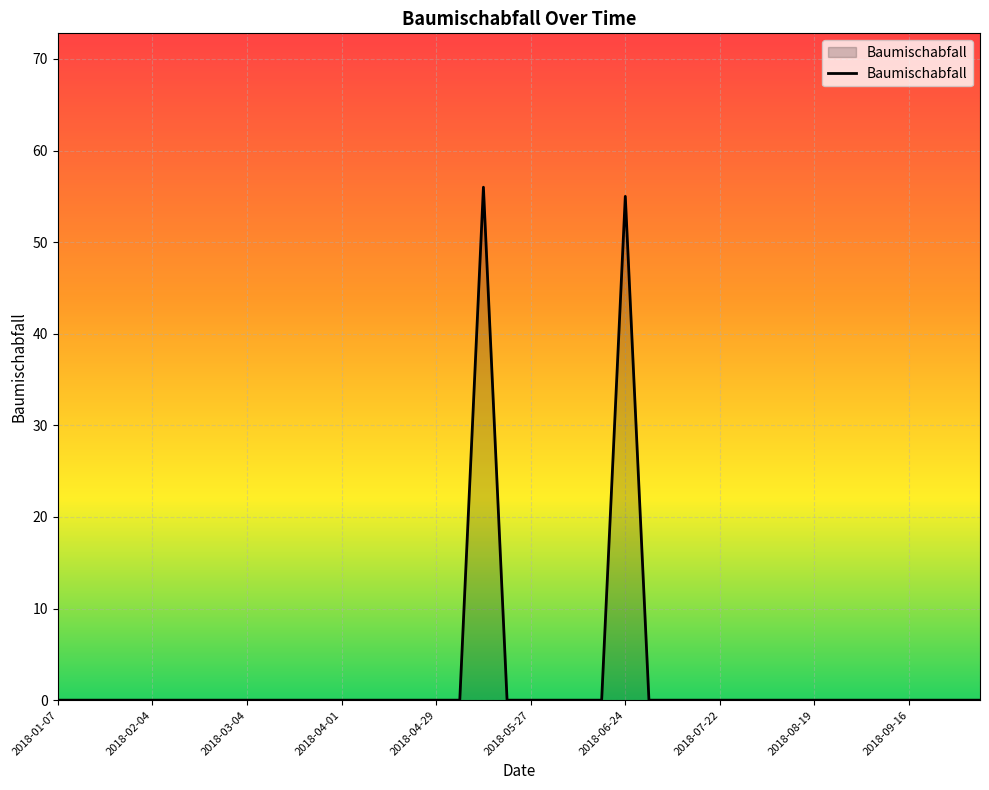

What is the greatest value displayed?

56